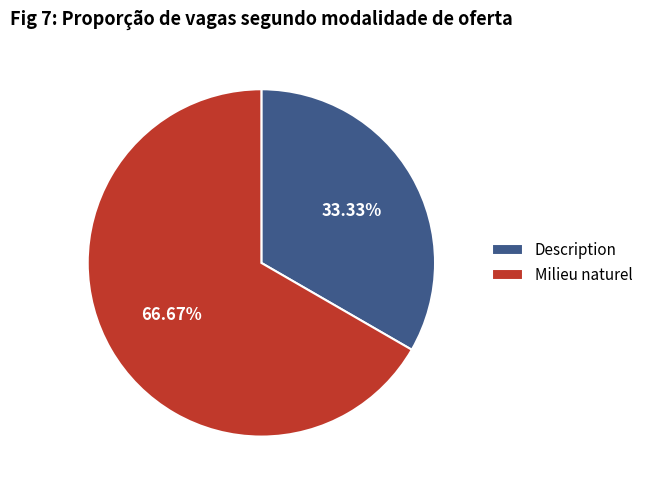

Combined, do Milieu naturel and Description account for over 50%?

Yes